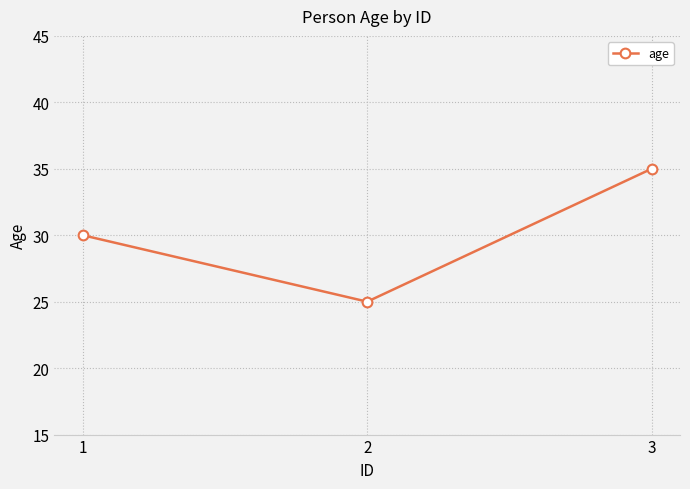

Which category has the highest value across all series?

3